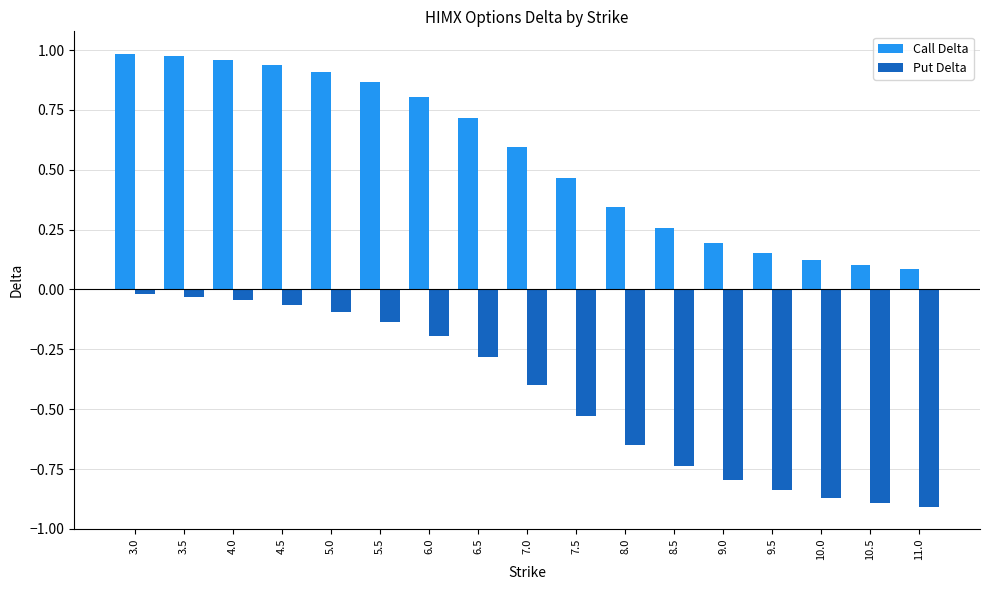

What is the difference between the Put Delta values at 4.5 and 8.5?

0.7